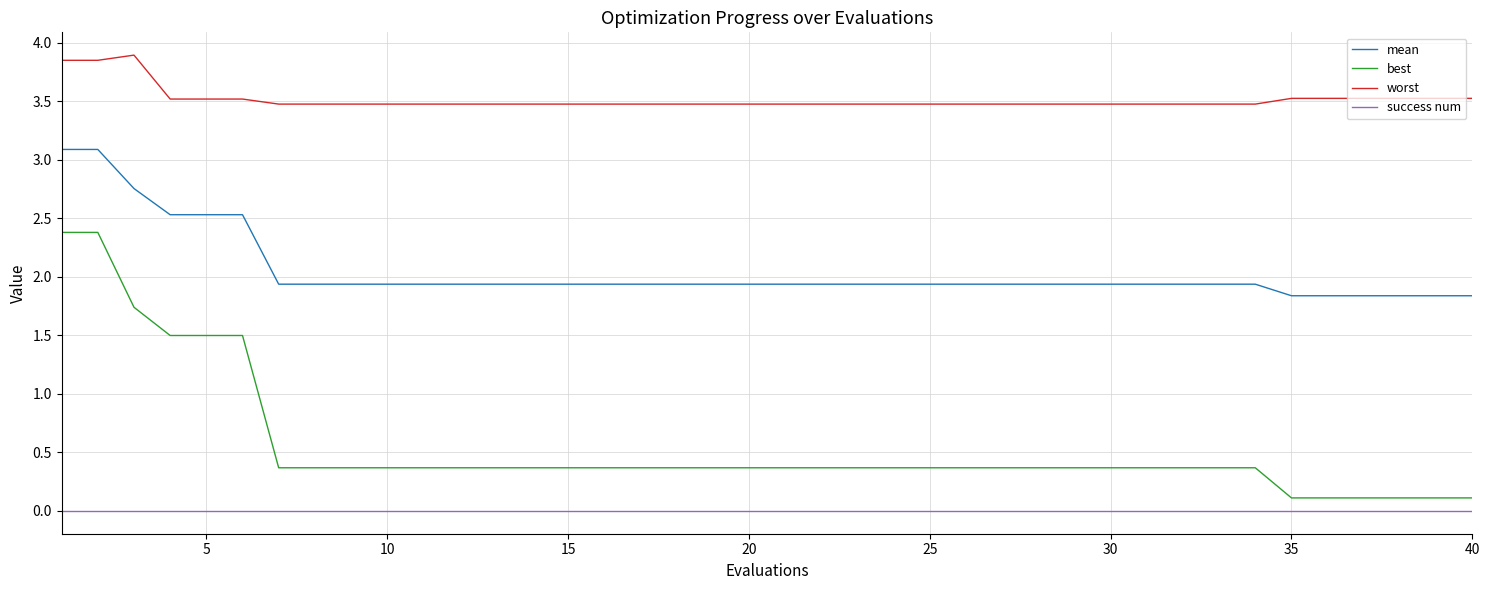

List the series in order of their overall mean, highest first.

worst, mean, best, success num